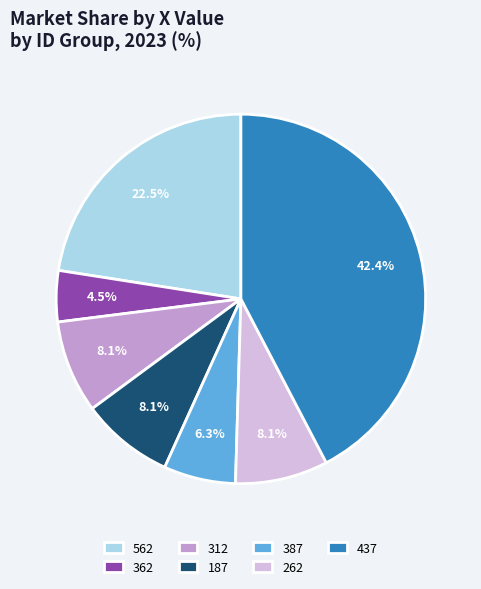

How many segments does this pie chart have?

7